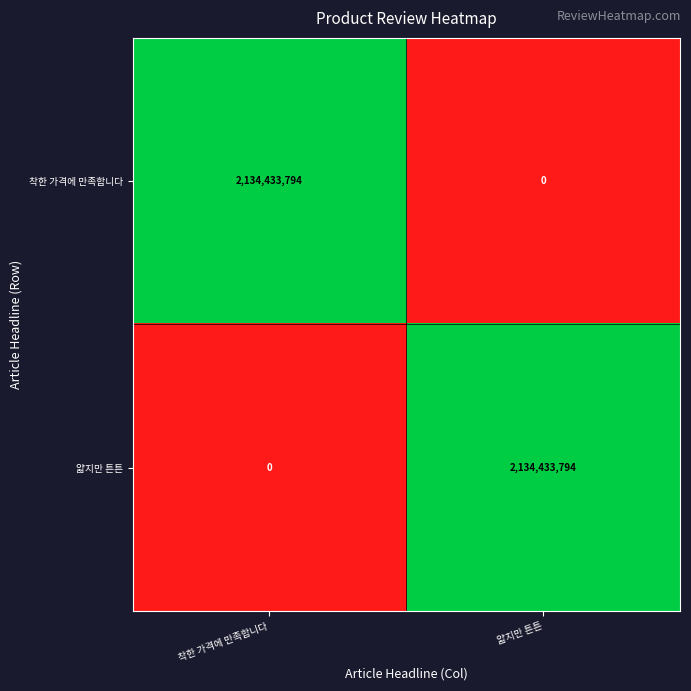

Which category has the lowest value in the 얇지만 튼튼 series?

착한 가격에 만족합니다